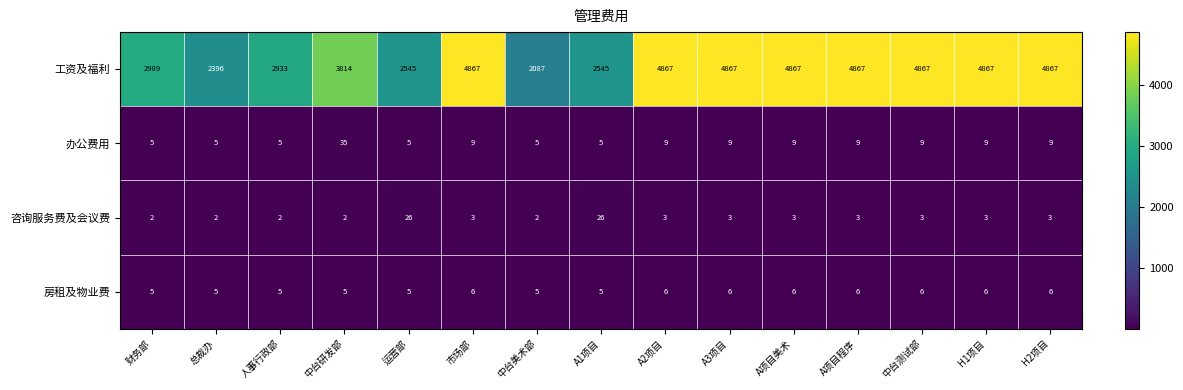

What is the sum of the 咨询服务费及会议费 values at A3项目 and 运营部?

29